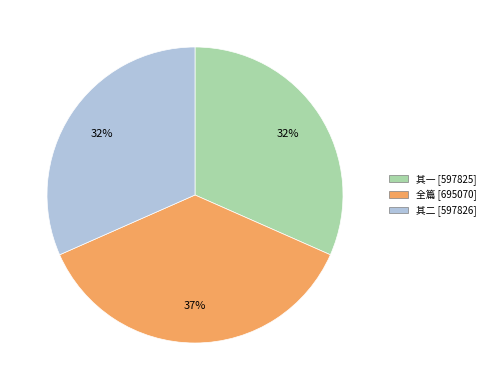

Does any single category account for the majority?

No